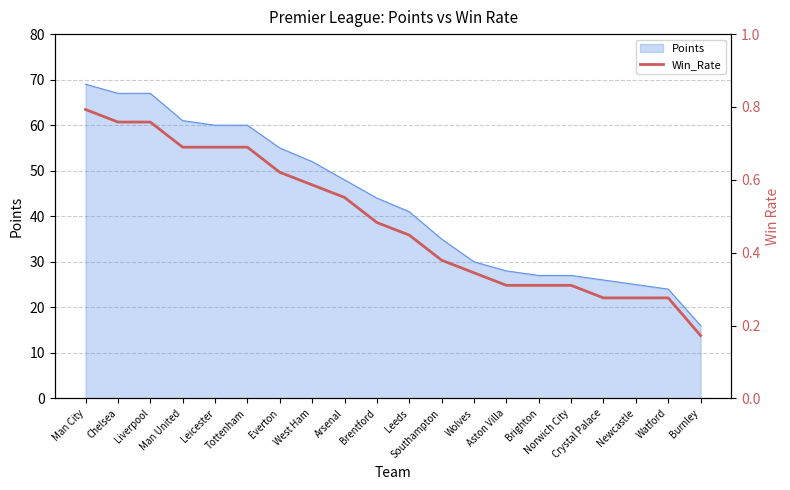

What is the label of the 12th point from the left?

Southampton